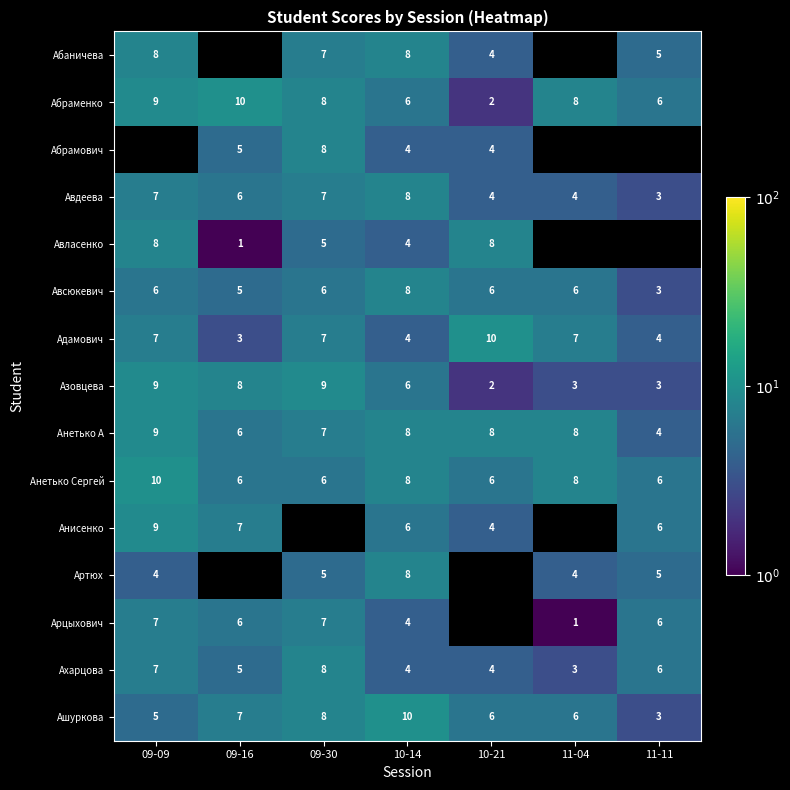

The value of Анетько Сергей at 11-11 is 8.4. True or false?

False